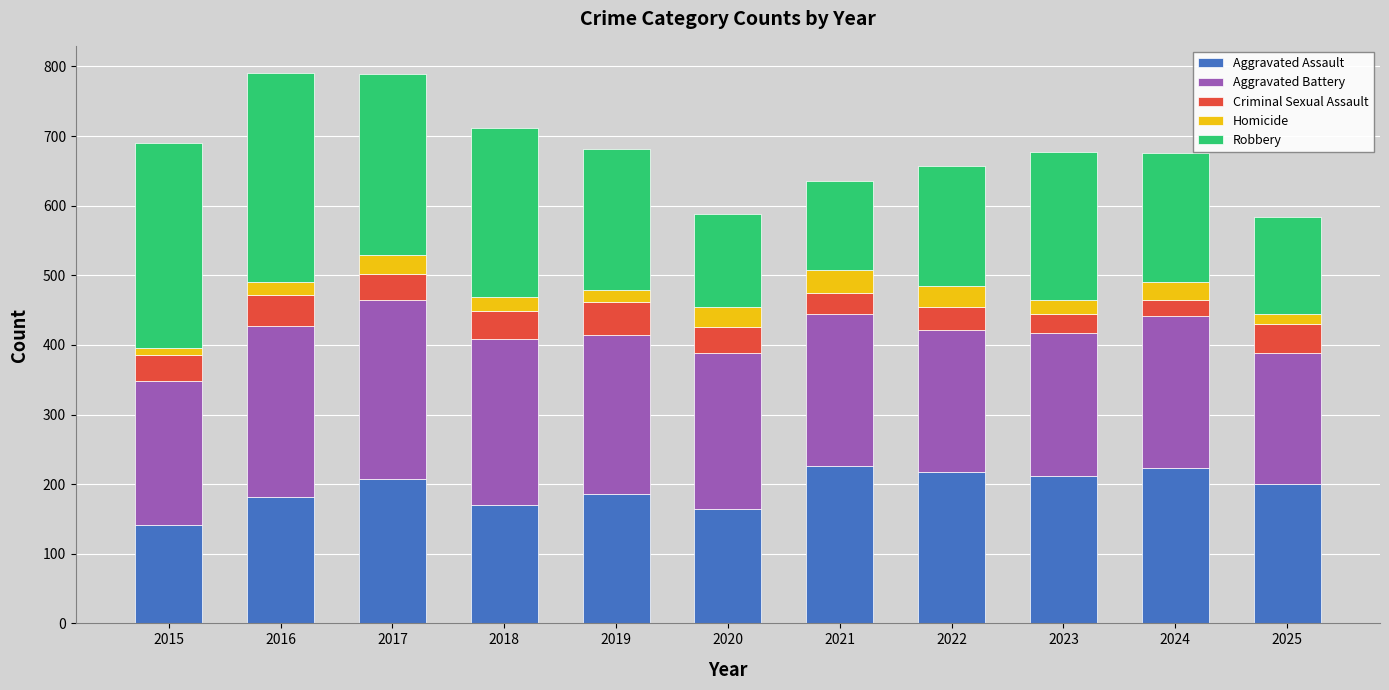

How many data points in Aggravated Assault are less than 200?

5